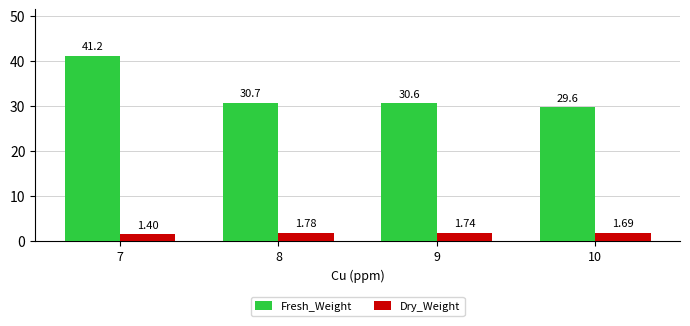

List the series in order of their peak value, highest first.

Fresh_Weight, Dry_Weight